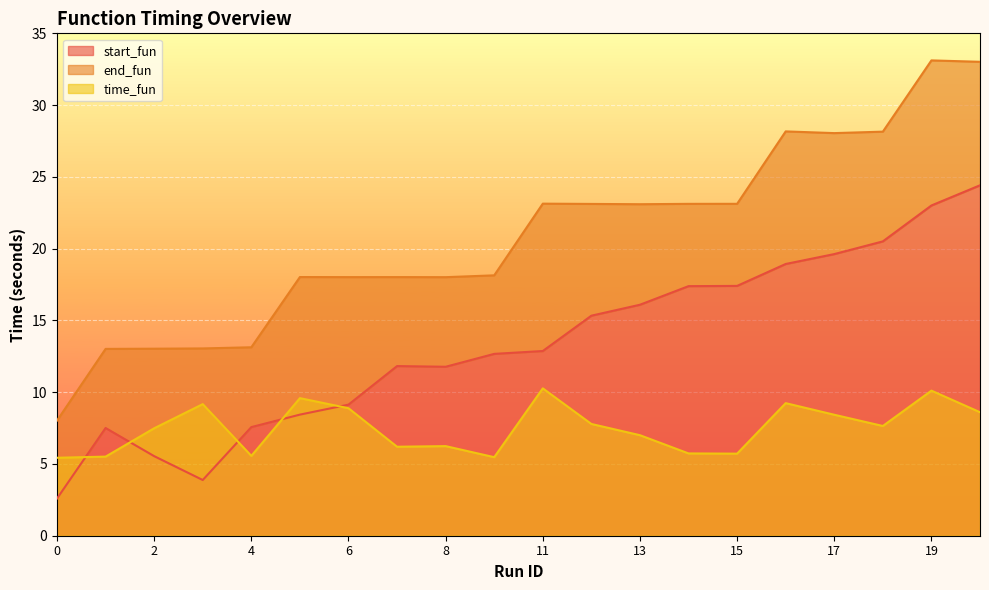

What value does the start_fun series have at 11?

12.9